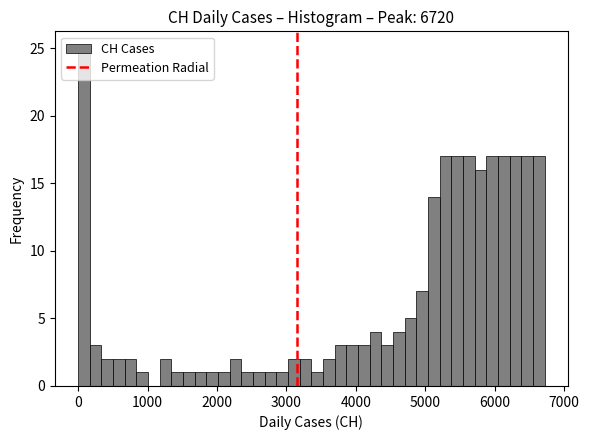

Read against the x-axis, roughly where is the centre of the tallest bar?

100